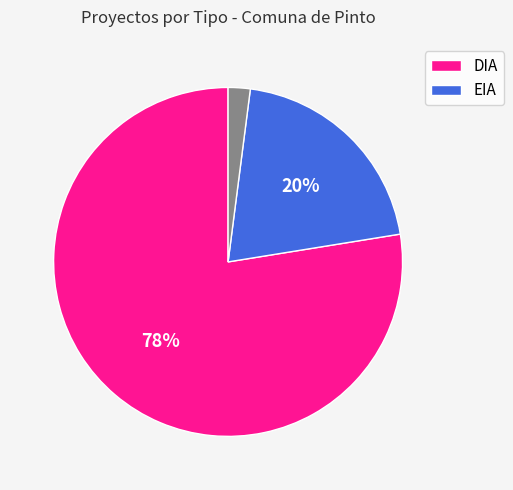

To the nearest percent, what is the difference between the largest and smallest slice percentages?

76%